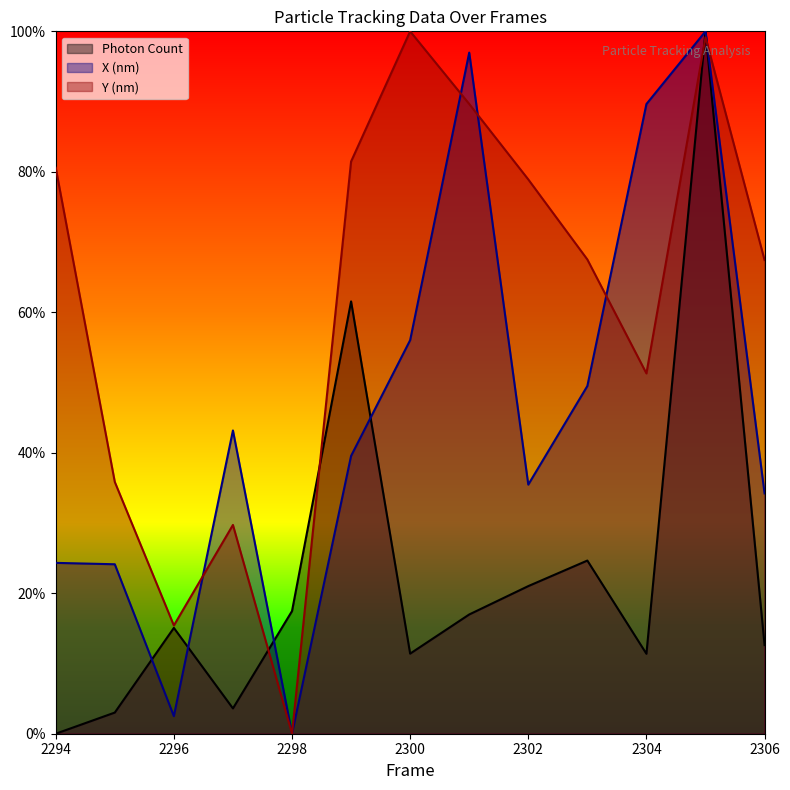

At which label does X (nm) reach its peak?

2305